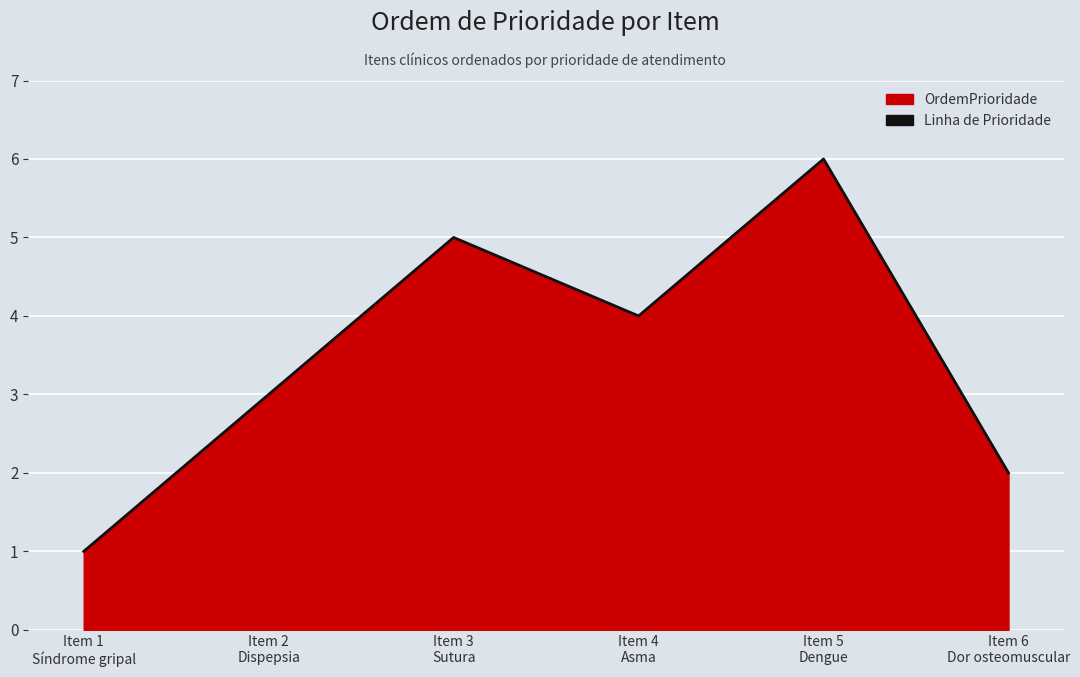

How many lines are shown in the chart?

1